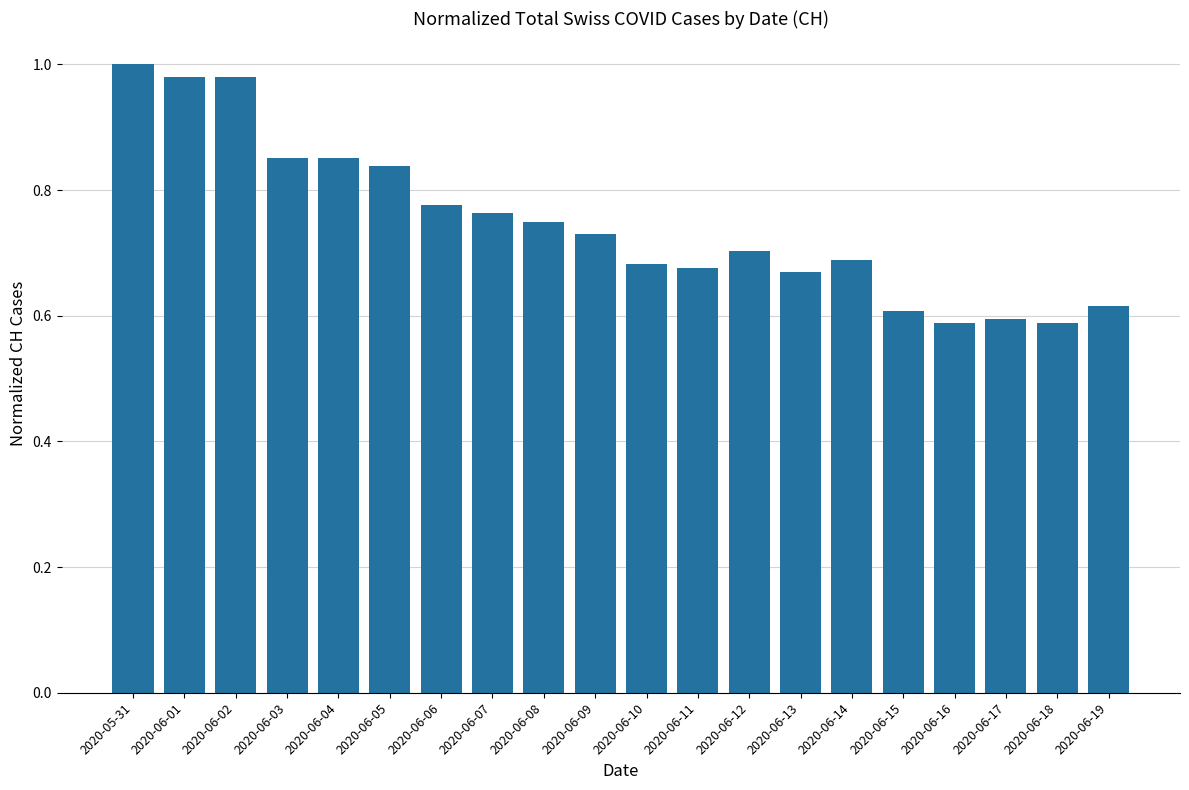

What is the sum of the values at 2020-06-12 and 2020-06-18?

1.3